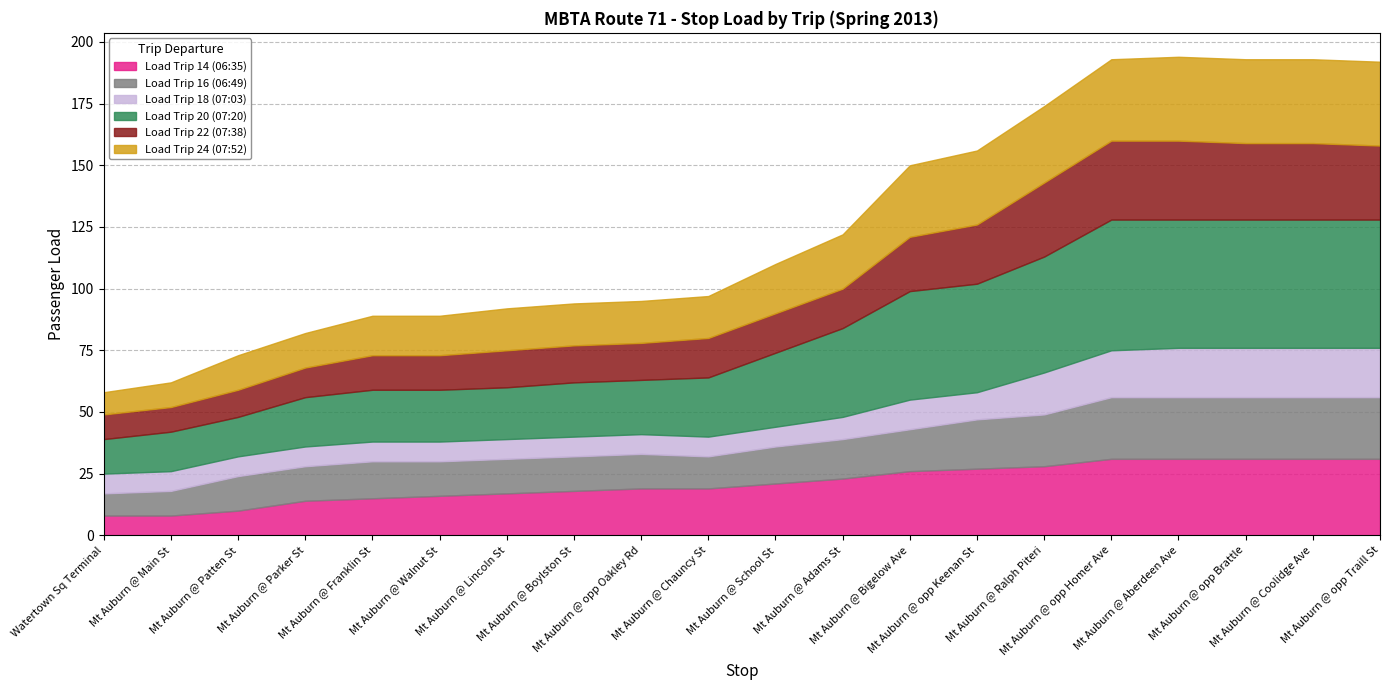

Reading right to left, transcribe all the data shown in this chart.

Load Trip 14 (06:35): Mt Auburn @ opp Traill St=31	Mt Auburn @ Coolidge Ave=31	Mt Auburn @ opp Brattle=31	Mt Auburn @ Aberdeen Ave=31	Mt Auburn @ opp Homer Ave=31	Mt Auburn @ Ralph Piteri=28	Mt Auburn @ opp Keenan St=27	Mt Auburn @ Bigelow Ave=26	Mt Auburn @ Adams St=23	Mt Auburn @ School St=21	Mt Auburn @ Chauncy St=19	Mt Auburn @ opp Oakley Rd=19	Mt Auburn @ Boylston St=18	Mt Auburn @ Lincoln St=17	Mt Auburn @ Walnut St=16	Mt Auburn @ Franklin St=15	Mt Auburn @ Parker St=14	Mt Auburn @ Patten St=10	Mt Auburn @ Main St=8	Watertown Sq Terminal=8
Load Trip 16 (06:49): Mt Auburn @ opp Traill St=25	Mt Auburn @ Coolidge Ave=25	Mt Auburn @ opp Brattle=25	Mt Auburn @ Aberdeen Ave=25	Mt Auburn @ opp Homer Ave=25	Mt Auburn @ Ralph Piteri=21	Mt Auburn @ opp Keenan St=20	Mt Auburn @ Bigelow Ave=17	Mt Auburn @ Adams St=16	Mt Auburn @ School St=15	Mt Auburn @ Chauncy St=13	Mt Auburn @ opp Oakley Rd=14	Mt Auburn @ Boylston St=14	Mt Auburn @ Lincoln St=14	Mt Auburn @ Walnut St=14	Mt Auburn @ Franklin St=15	Mt Auburn @ Parker St=14	Mt Auburn @ Patten St=14	Mt Auburn @ Main St=10	Watertown Sq Terminal=9
Load Trip 18 (07:03): Mt Auburn @ opp Traill St=20	Mt Auburn @ Coolidge Ave=20	Mt Auburn @ opp Brattle=20	Mt Auburn @ Aberdeen Ave=20	Mt Auburn @ opp Homer Ave=19	Mt Auburn @ Ralph Piteri=17	Mt Auburn @ opp Keenan St=11	Mt Auburn @ Bigelow Ave=12	Mt Auburn @ Adams St=9	Mt Auburn @ School St=8	Mt Auburn @ Chauncy St=8	Mt Auburn @ opp Oakley Rd=8	Mt Auburn @ Boylston St=8	Mt Auburn @ Lincoln St=8	Mt Auburn @ Walnut St=8	Mt Auburn @ Franklin St=8	Mt Auburn @ Parker St=8	Mt Auburn @ Patten St=8	Mt Auburn @ Main St=8	Watertown Sq Terminal=8
Load Trip 20 (07:20): Mt Auburn @ opp Traill St=52	Mt Auburn @ Coolidge Ave=52	Mt Auburn @ opp Brattle=52	Mt Auburn @ Aberdeen Ave=52	Mt Auburn @ opp Homer Ave=53	Mt Auburn @ Ralph Piteri=47	Mt Auburn @ opp Keenan St=44	Mt Auburn @ Bigelow Ave=44	Mt Auburn @ Adams St=36	Mt Auburn @ School St=30	Mt Auburn @ Chauncy St=24	Mt Auburn @ opp Oakley Rd=22	Mt Auburn @ Boylston St=22	Mt Auburn @ Lincoln St=21	Mt Auburn @ Walnut St=21	Mt Auburn @ Franklin St=21	Mt Auburn @ Parker St=20	Mt Auburn @ Patten St=16	Mt Auburn @ Main St=16	Watertown Sq Terminal=14
Load Trip 22 (07:38): Mt Auburn @ opp Traill St=30	Mt Auburn @ Coolidge Ave=31	Mt Auburn @ opp Brattle=31	Mt Auburn @ Aberdeen Ave=32	Mt Auburn @ opp Homer Ave=32	Mt Auburn @ Ralph Piteri=30	Mt Auburn @ opp Keenan St=24	Mt Auburn @ Bigelow Ave=22	Mt Auburn @ Adams St=16	Mt Auburn @ School St=16	Mt Auburn @ Chauncy St=16	Mt Auburn @ opp Oakley Rd=15	Mt Auburn @ Boylston St=15	Mt Auburn @ Lincoln St=15	Mt Auburn @ Walnut St=14	Mt Auburn @ Franklin St=14	Mt Auburn @ Parker St=12	Mt Auburn @ Patten St=11	Mt Auburn @ Main St=10	Watertown Sq Terminal=10
Load Trip 24 (07:52): Mt Auburn @ opp Traill St=34	Mt Auburn @ Coolidge Ave=34	Mt Auburn @ opp Brattle=34	Mt Auburn @ Aberdeen Ave=34	Mt Auburn @ opp Homer Ave=33	Mt Auburn @ Ralph Piteri=31	Mt Auburn @ opp Keenan St=30	Mt Auburn @ Bigelow Ave=29	Mt Auburn @ Adams St=22	Mt Auburn @ School St=20	Mt Auburn @ Chauncy St=17	Mt Auburn @ opp Oakley Rd=17	Mt Auburn @ Boylston St=17	Mt Auburn @ Lincoln St=17	Mt Auburn @ Walnut St=16	Mt Auburn @ Franklin St=16	Mt Auburn @ Parker St=14	Mt Auburn @ Patten St=14	Mt Auburn @ Main St=10	Watertown Sq Terminal=9